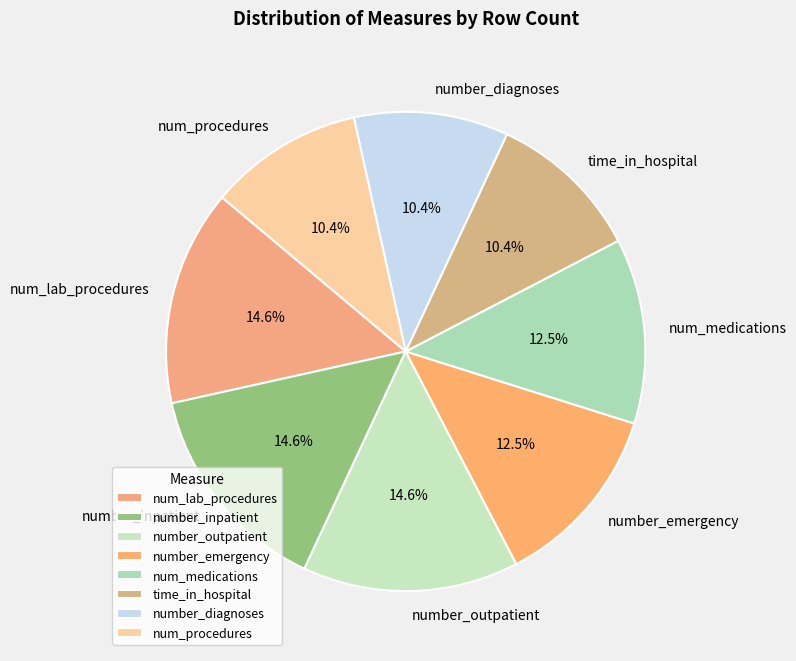

Does any single category account for the majority?

No